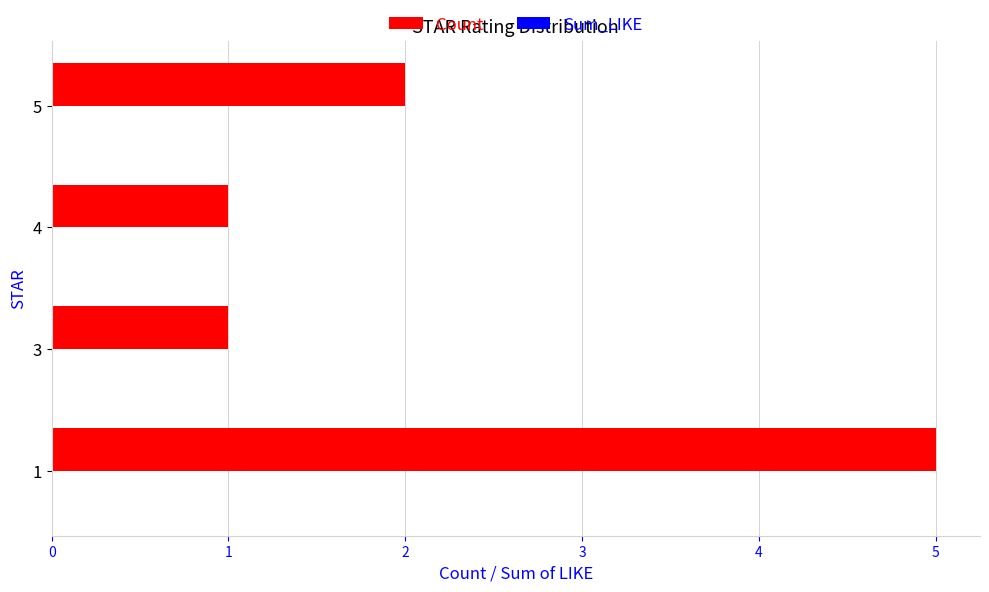

Where is the data nearest to the value 3?

5